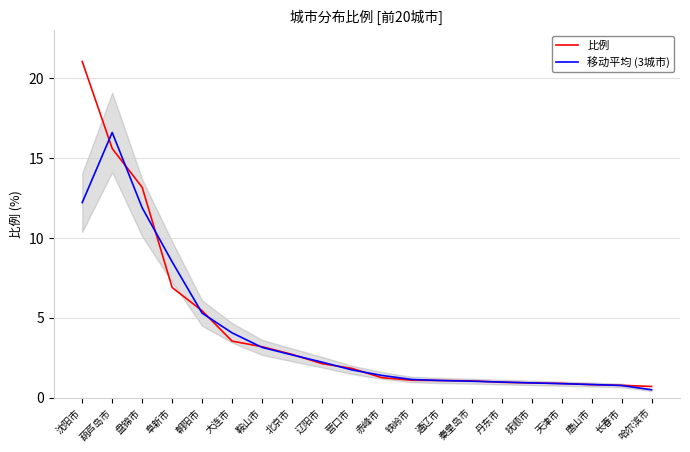

List the series in order of their overall mean, highest first.

比例, 移动平均 (3城市)